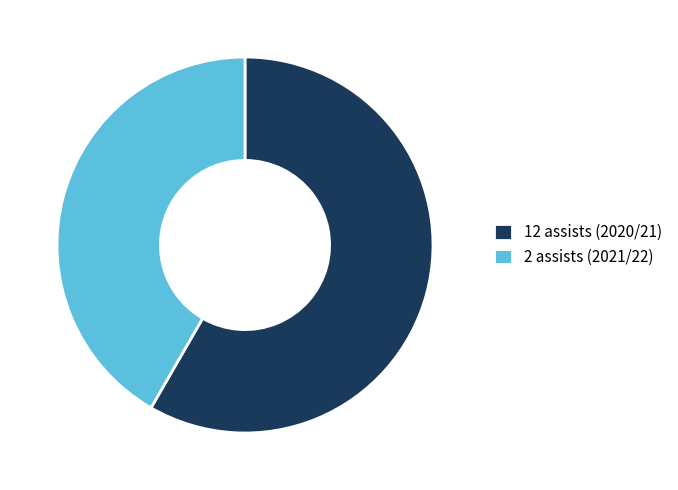

Which slice is the largest?

12 assists (2020/21)